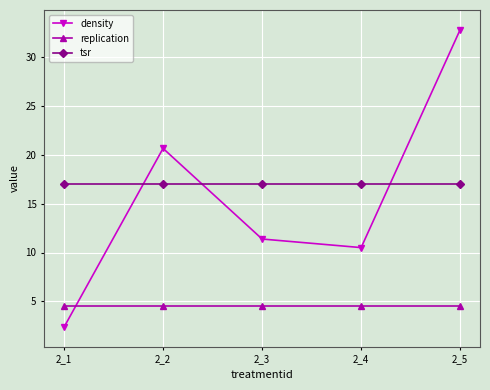

Which series has the largest total across all categories?

tsr